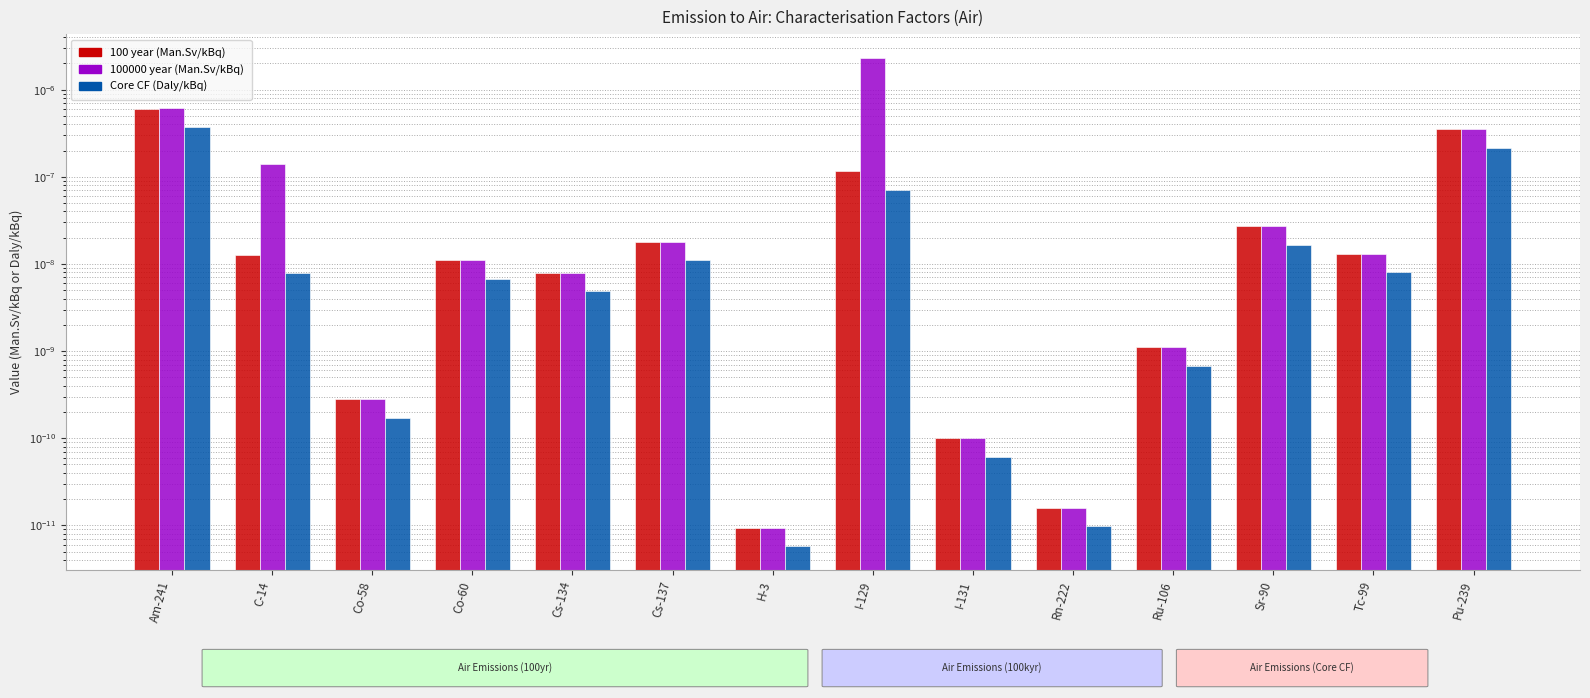

How many series are shown in this chart?

3